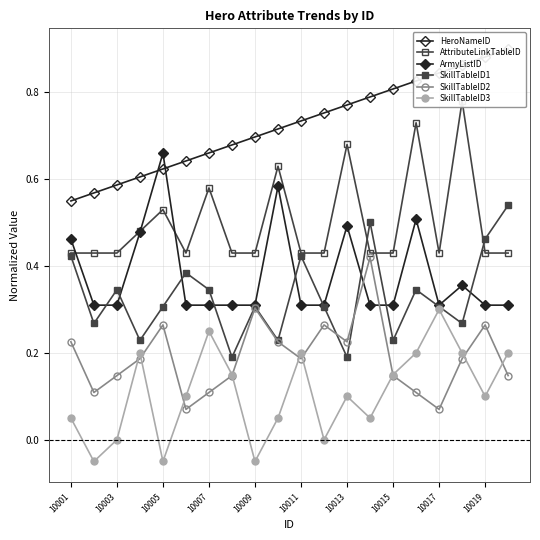

Reading left to right, what are all the values shown in this chart?

HeroNameID: 0.5	0.6	0.6	0.6	0.6	0.6	0.7	0.7	0.7	0.7	0.7	0.8	0.8	0.8	0.8	0.8	0.8	0.9	0.9	0.9
AttributeLinkTableID: 0.4	0.4	0.4	0.5	0.5	0.4	0.6	0.4	0.4	0.6	0.4	0.4	0.7	0.4	0.4	0.7	0.4	0.8	0.4	0.4
ArmyListID: 0.5	0.3	0.3	0.5	0.7	0.3	0.3	0.3	0.3	0.6	0.3	0.3	0.5	0.3	0.3	0.5	0.3	0.4	0.3	0.3
SkillTableID1: 0.4	0.3	0.3	0.2	0.3	0.4	0.3	0.2	0.3	0.2	0.4	0.3	0.2	0.5	0.2	0.3	0.3	0.3	0.5	0.5
SkillTableID2: 0.2	0.1	0.1	0.2	0.3	0.1	0.1	0.1	0.3	0.2	0.2	0.3	0.2	0.4	0.1	0.1	0.1	0.2	0.3	0.1
SkillTableID3: 0.0	-0.1	-0.0	0.2	-0.1	0.1	0.2	0.1	-0.1	0.0	0.2	-0.0	0.1	0.0	0.1	0.2	0.3	0.2	0.1	0.2